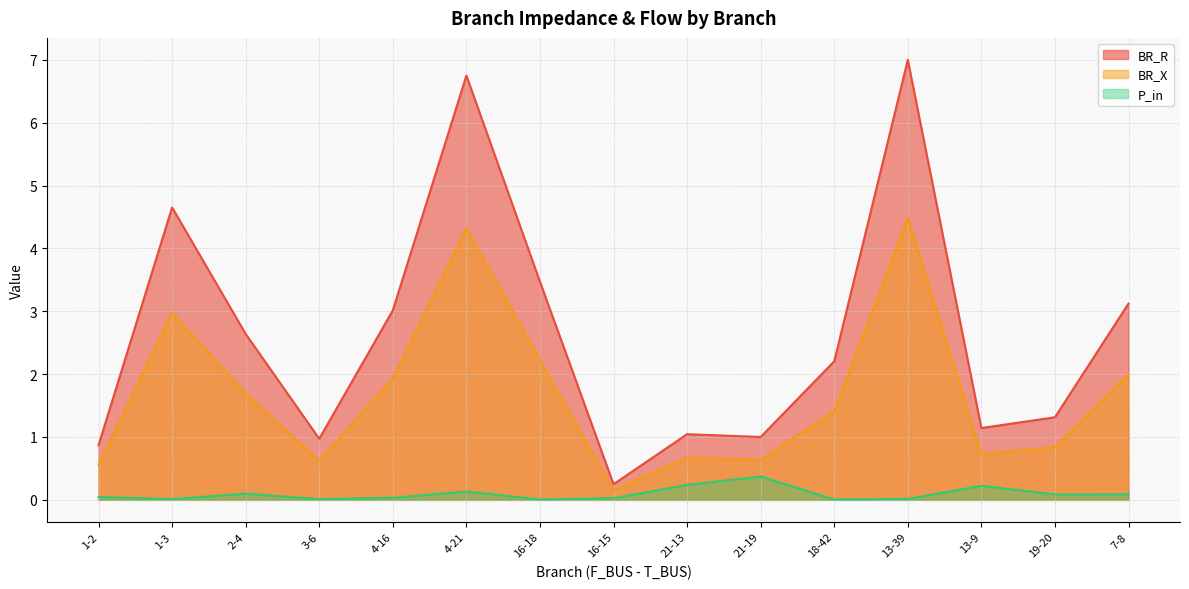

True or false: BR_X and P_in cross at least once.

False